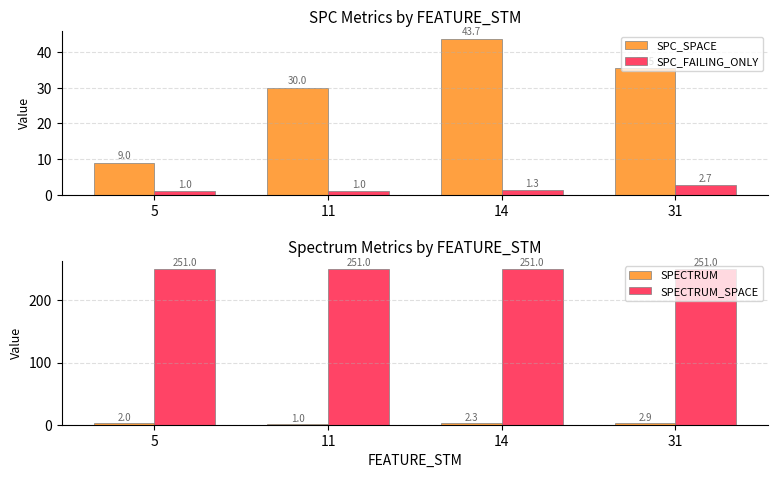

Where does the SPC_SPACE series first go above 35?

14